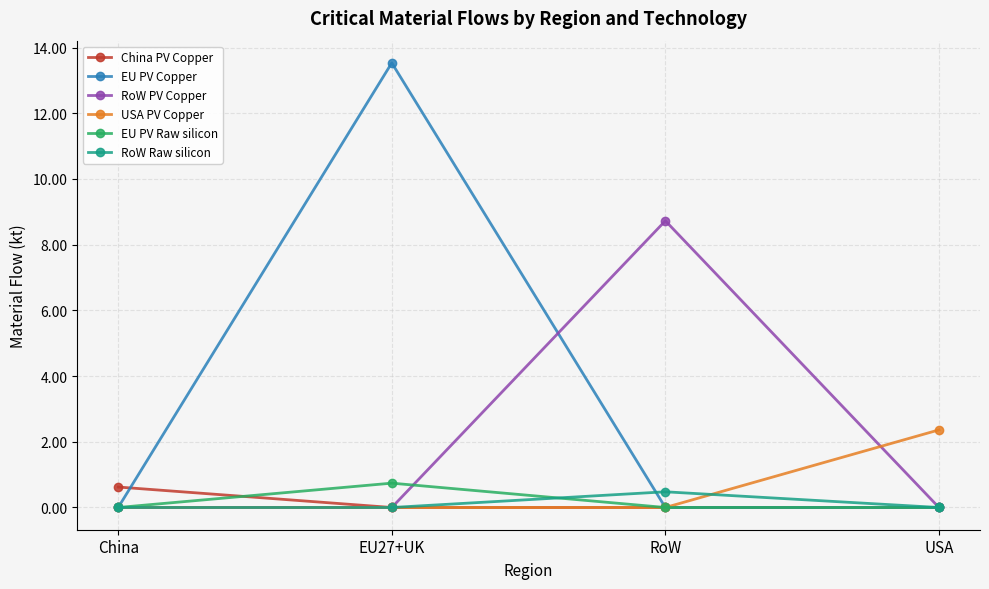

In EU PV Copper, how many points are higher than both neighbors (excluding endpoints)?

1